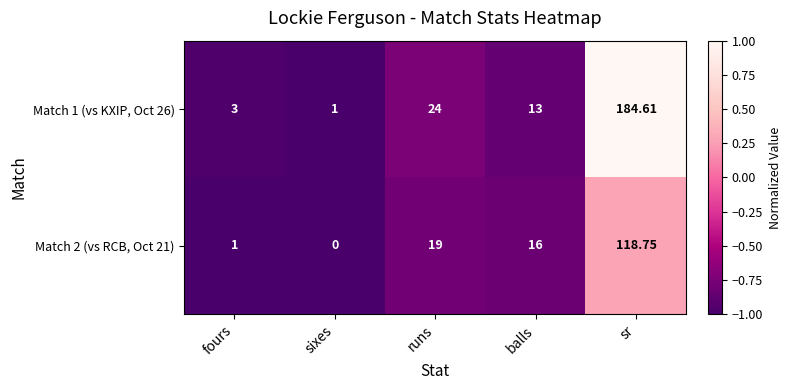

Which category has the lowest value across all series?

sixes